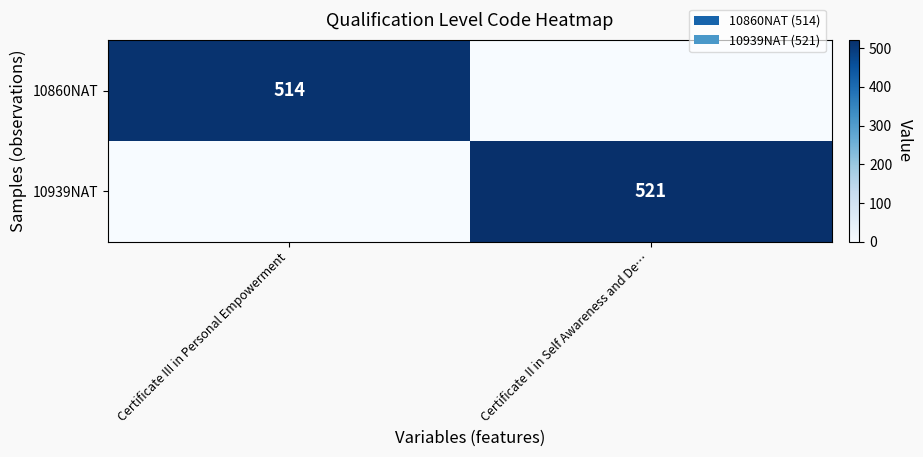

Is the value of 10860NAT at Certificate III in Personal Empowerment greater than the value of 10939NAT at Certificate II in Self Awareness and De…?

No